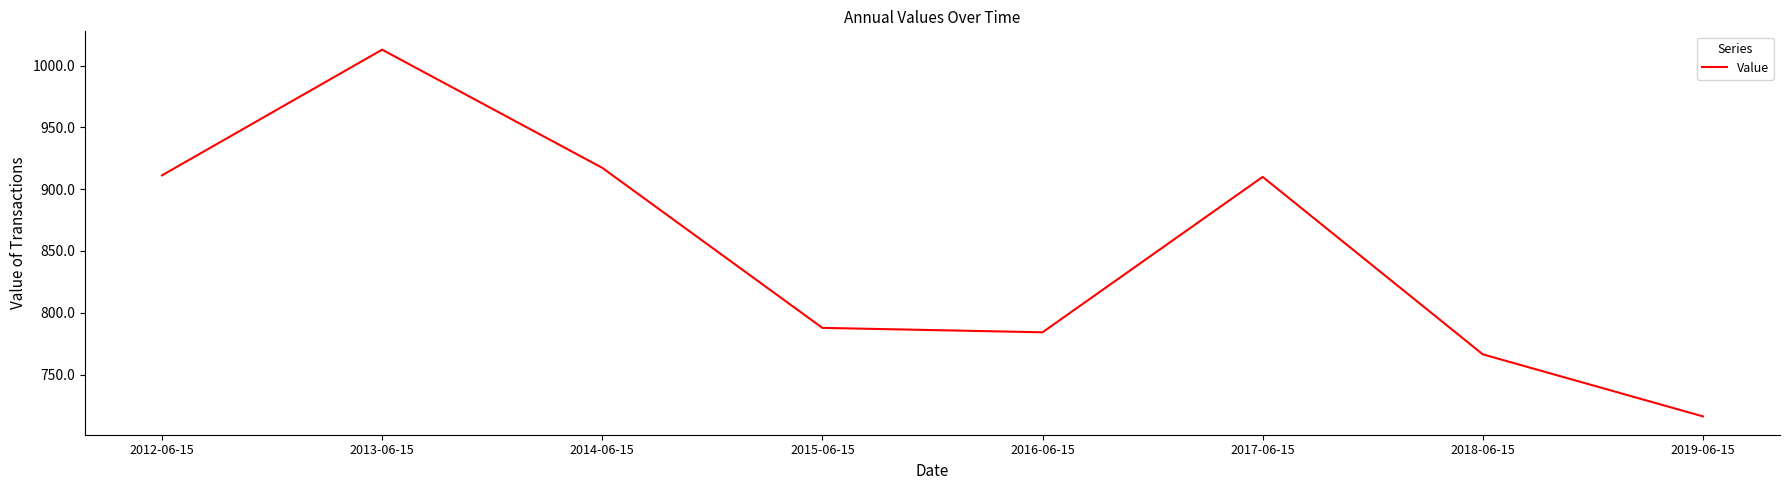

What is the minimum value shown in the chart?

716.2